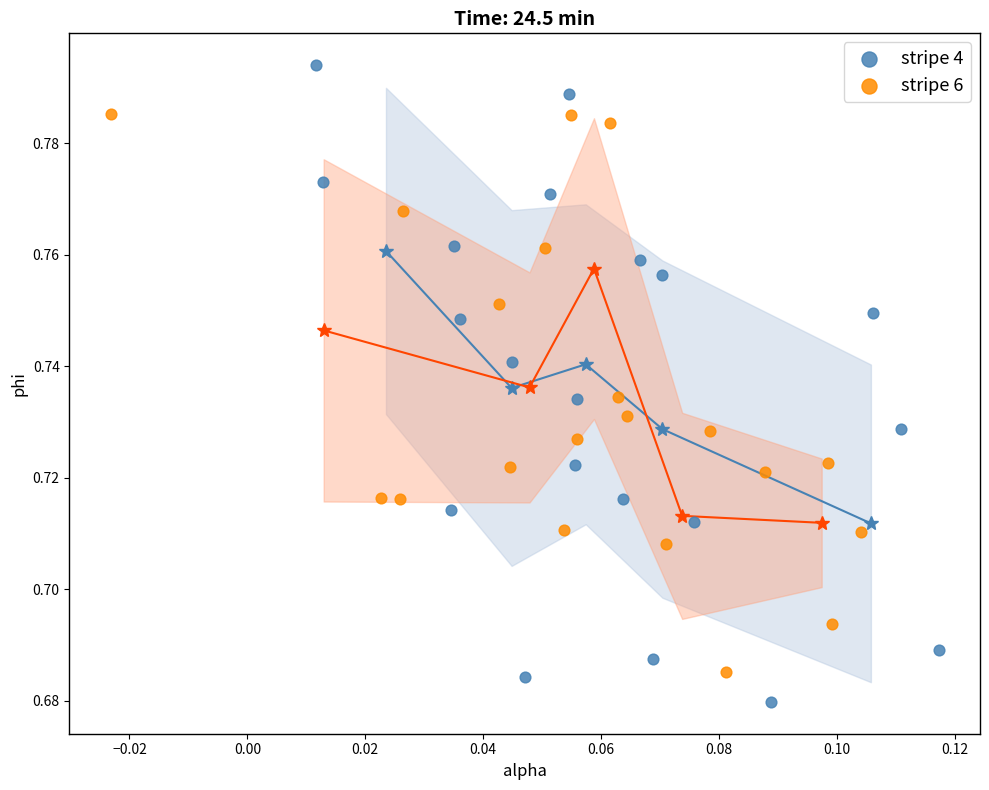

Which series reaches the maximum Y coordinate?

stripe 4